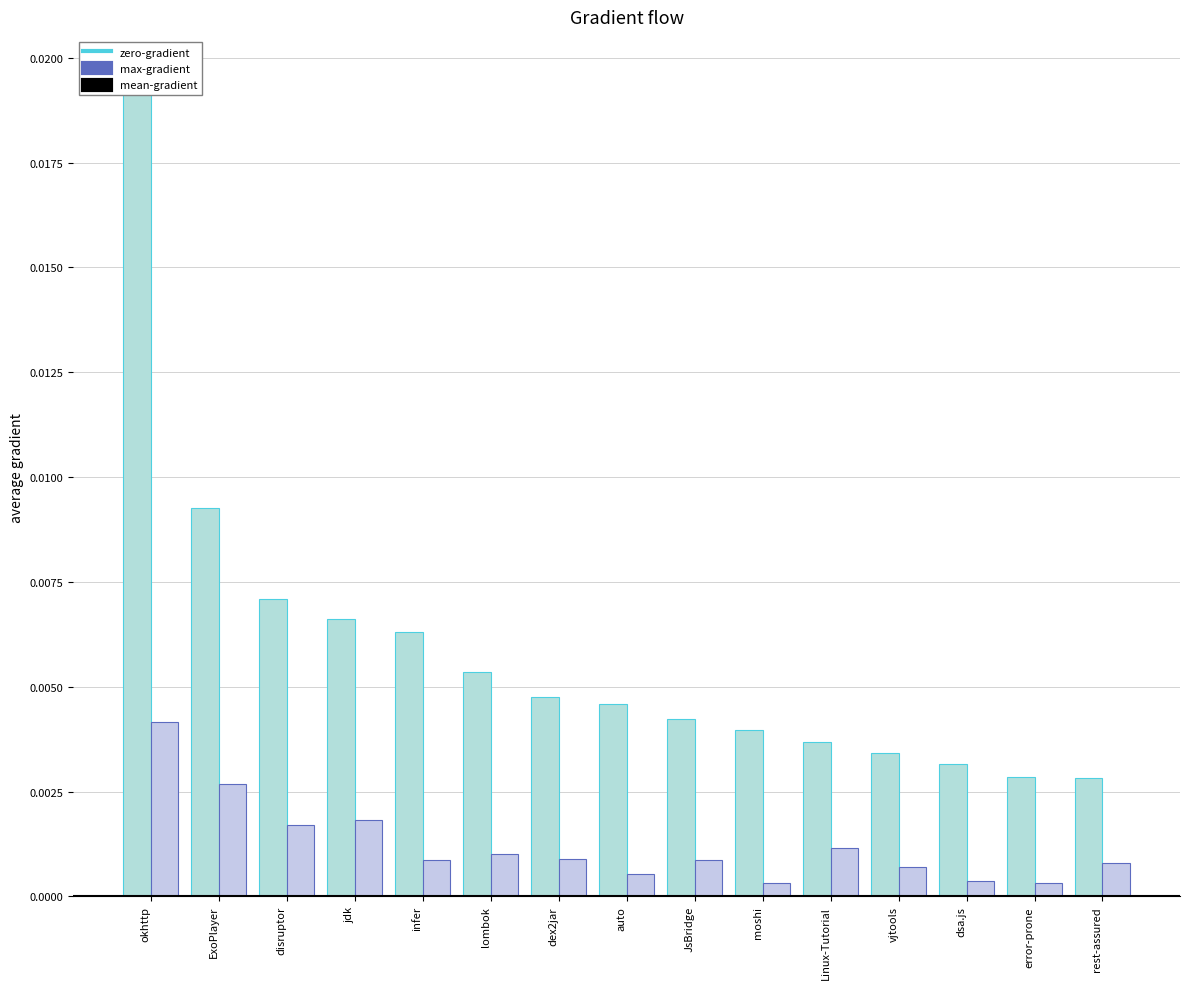

Where is Stars nearest to the value 0?

rest-assured